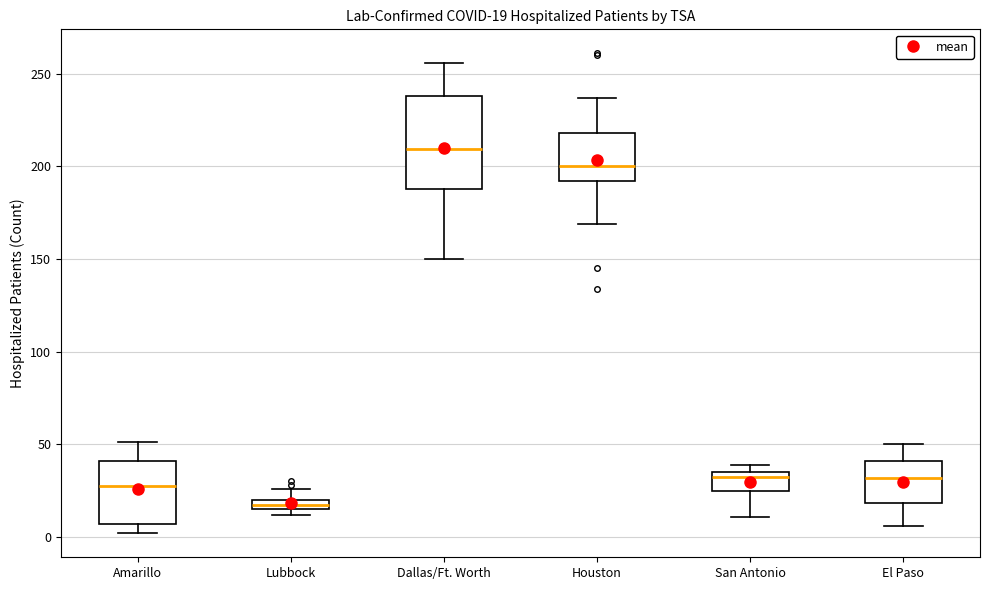

Comparing the boxes themselves (not the whiskers), which one is the tallest?

Dallas/Ft. Worth